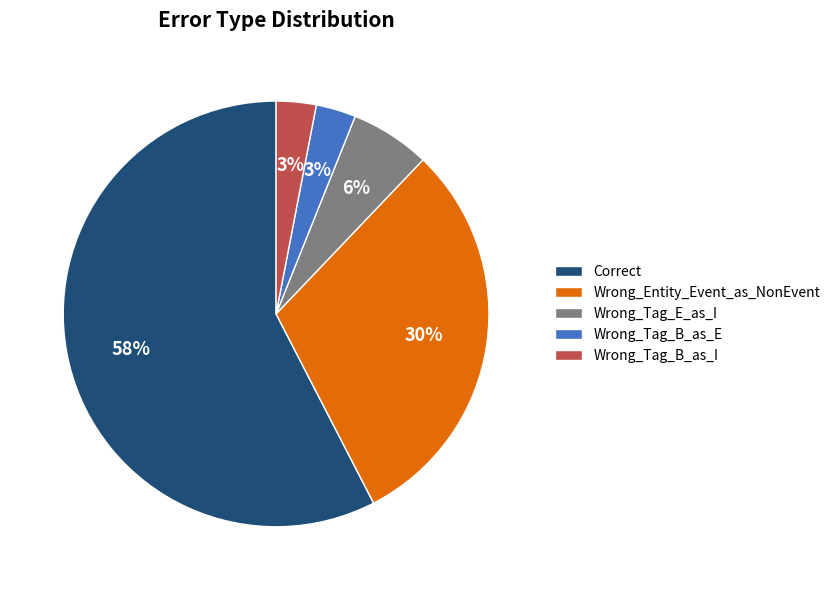

Which slice represents more than half of the pie?

Correct